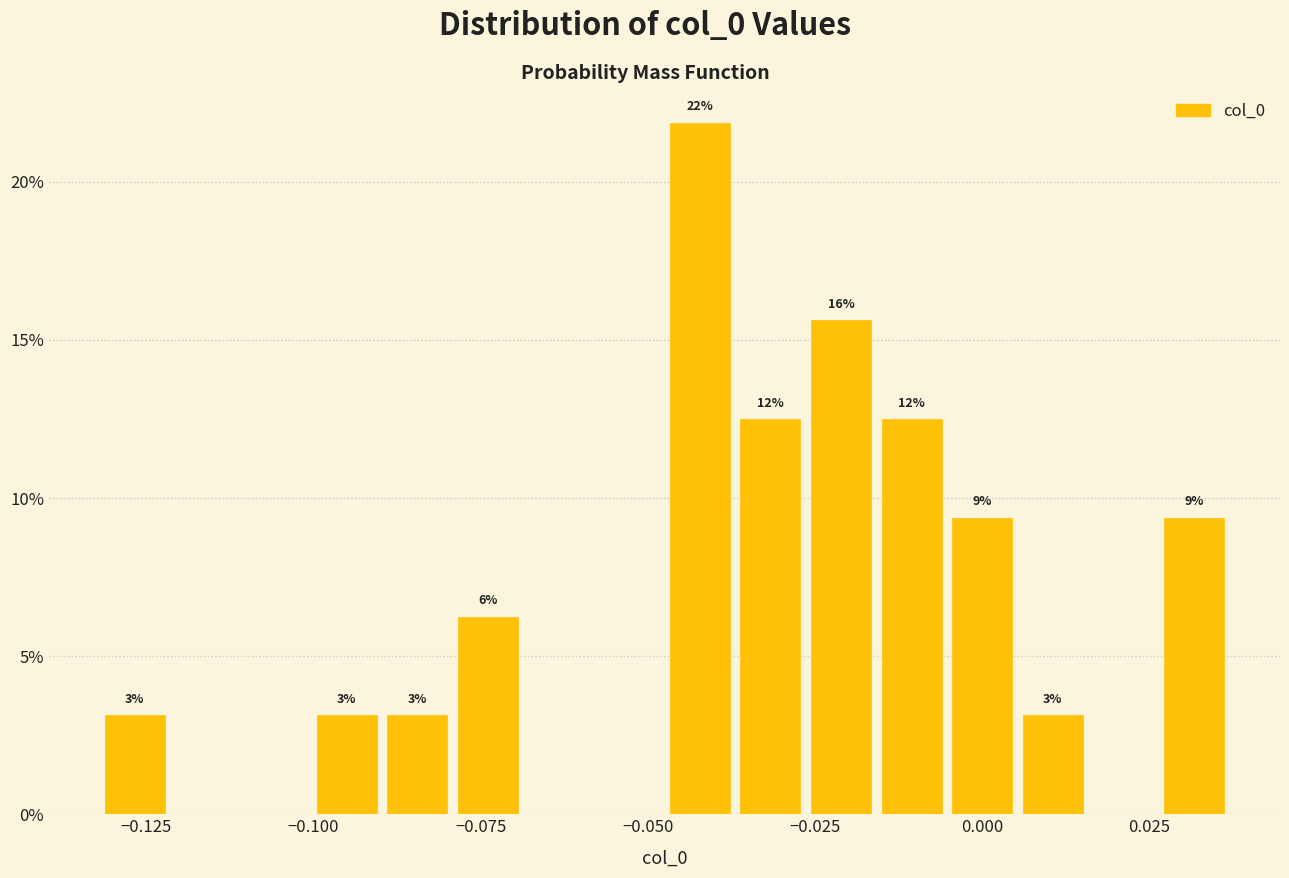

Around what value on the x-axis is the tallest bar? Give the approximate position of its centre, as read against the axis.

-0.040